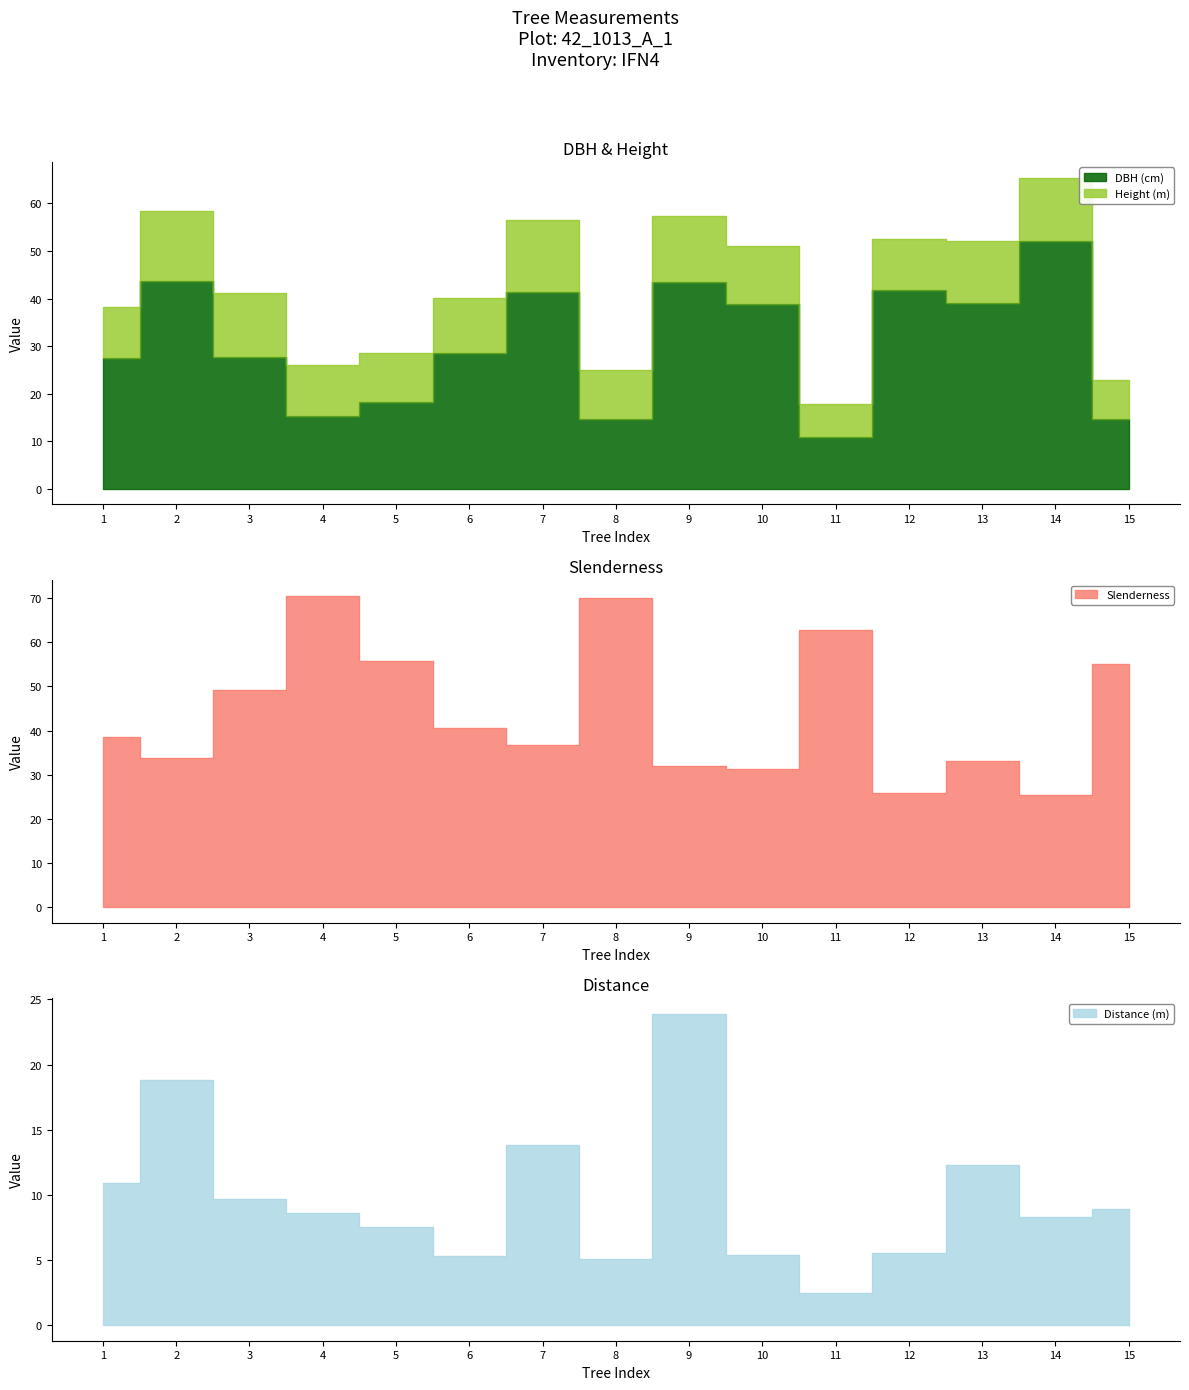

What is the greatest value displayed?

70.6